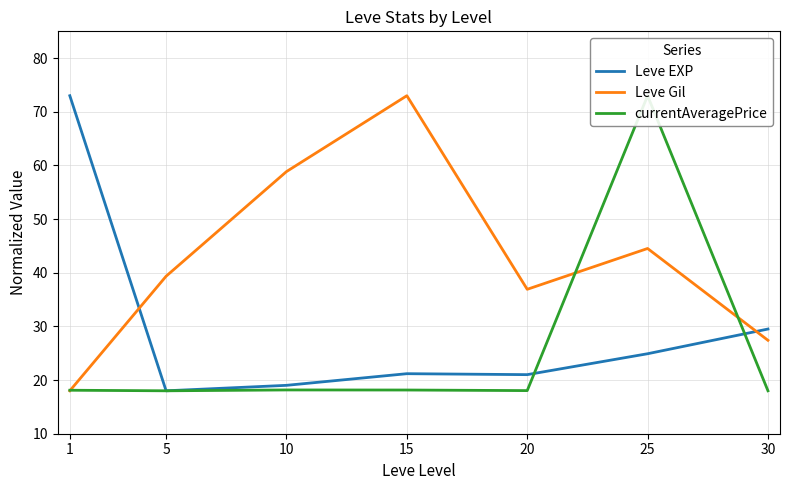

The value of Leve Gil at 1 is 7.9. True or false?

False